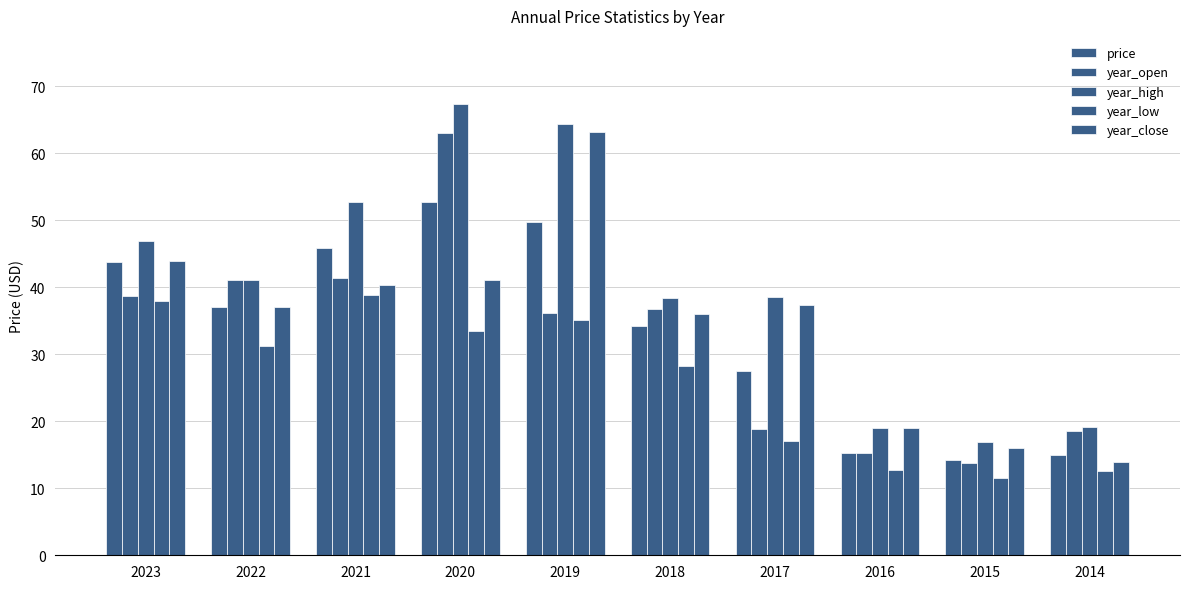

Is it true that year_low equals 38.0 at 2023?

True